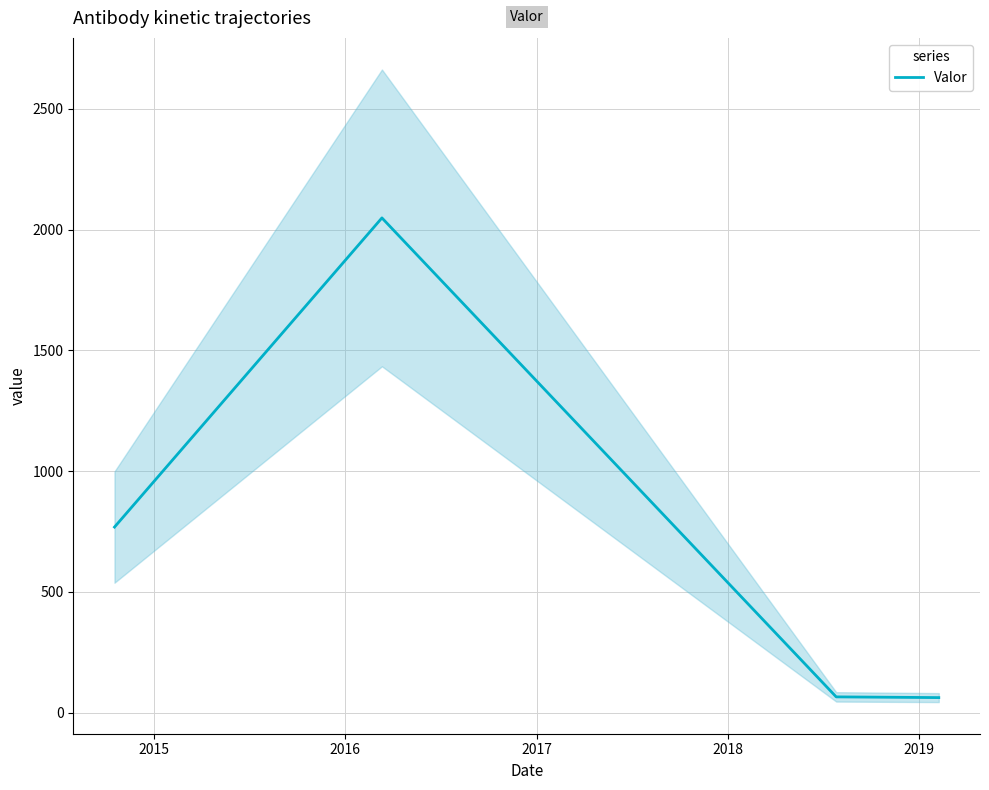

What is the highest value of the Valor series?

2048